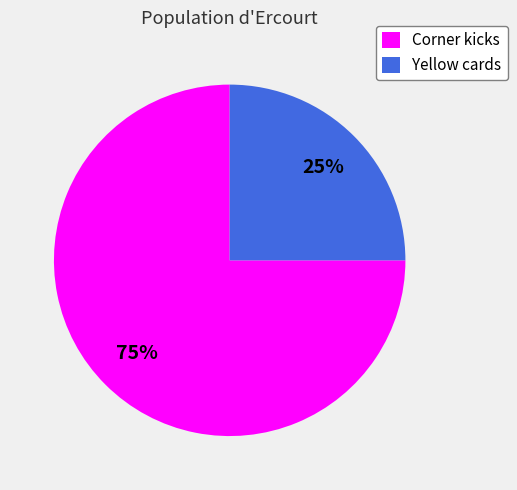

Is the sum of Yellow cards and Corner kicks greater than half?

Yes